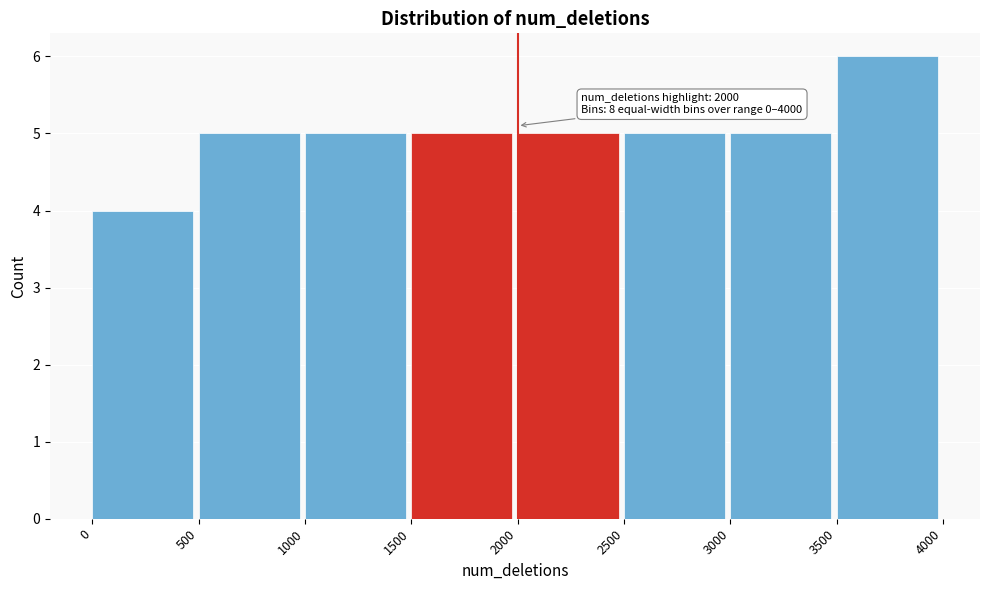

Over which range of the x-axis is the bar tallest?

3500 to 4000